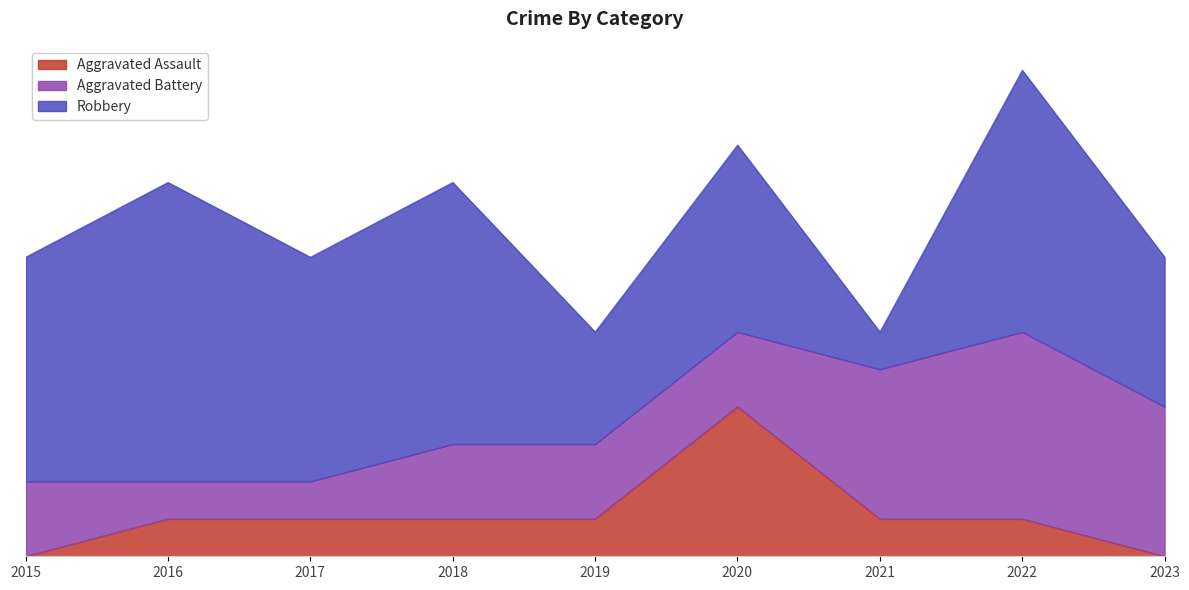

Which series ends up on top after the final intersection of Aggravated Battery and Aggravated Assault?

Aggravated Battery